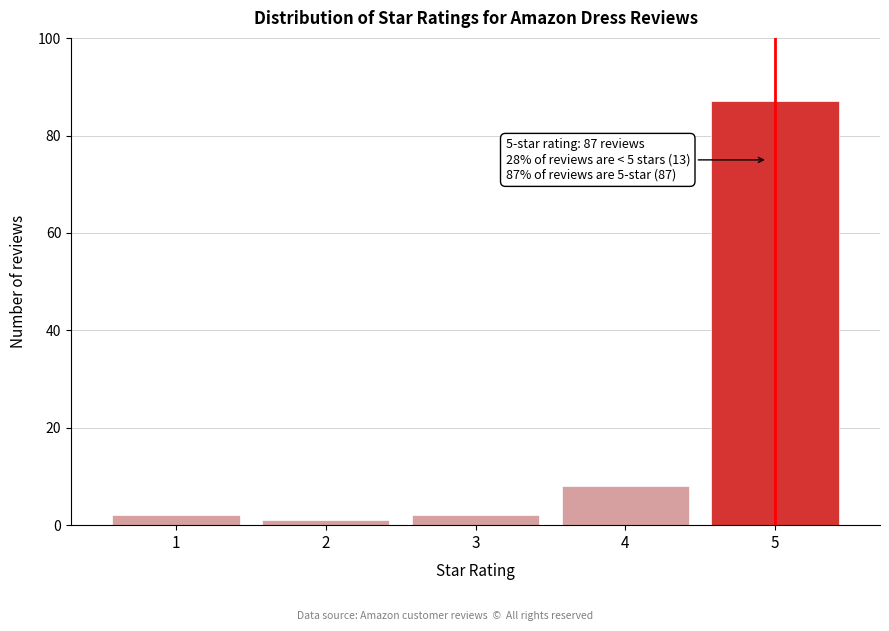

Reading left to right, what are all the values shown in this chart?

1=2	2=1	3=2	4=8	5=87